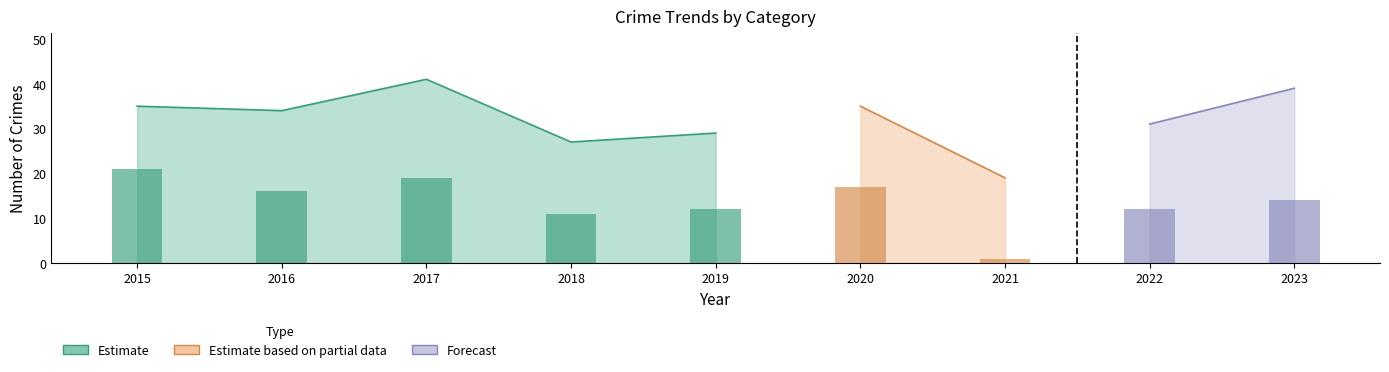

What is the difference between the Theft values at 2022 and 2015?

9